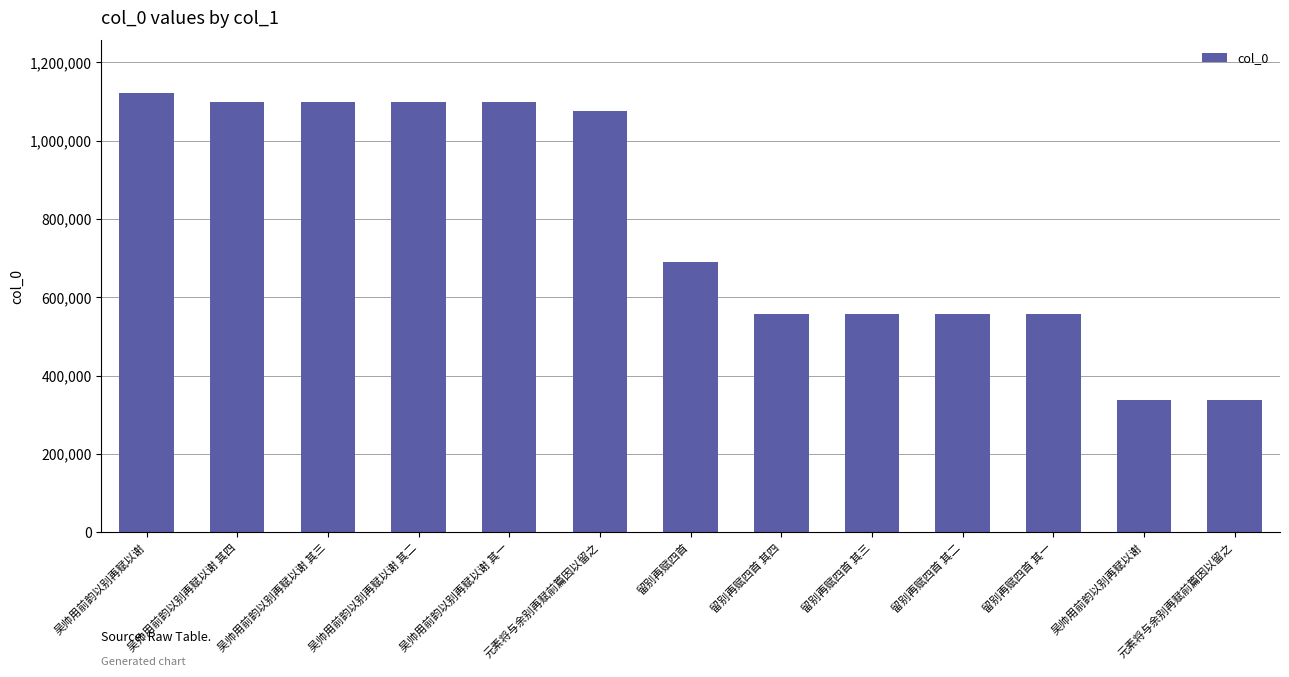

The value at 吴帅用前韵以别再赋以谢 is 337797. True or false?

True